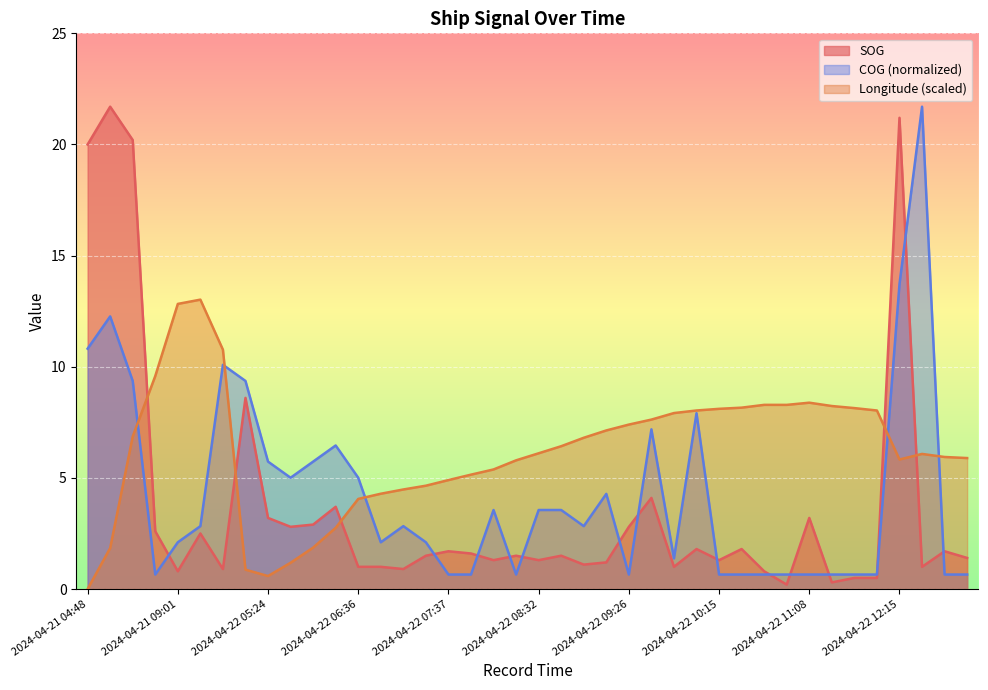

What is the lowest value of the SOG series?

0.2